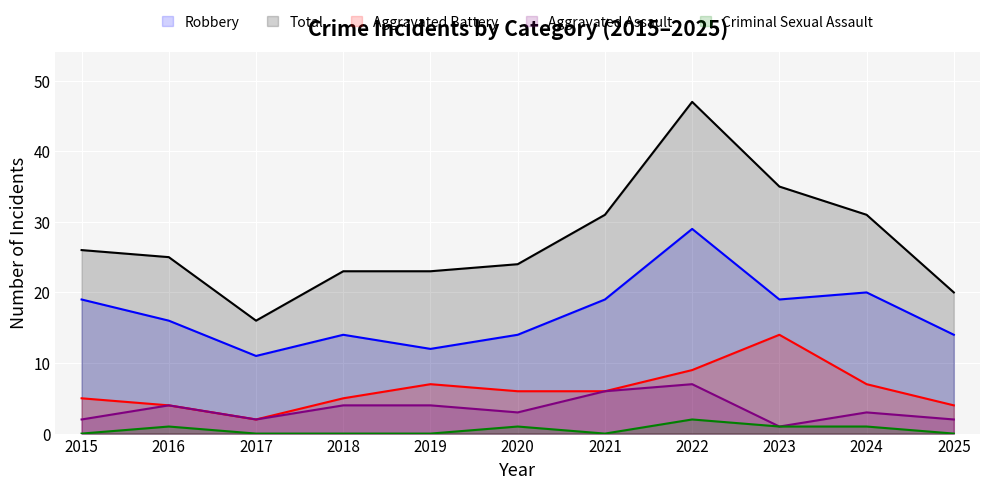

True or false: Total and Criminal Sexual Assault intersect in this chart.

False